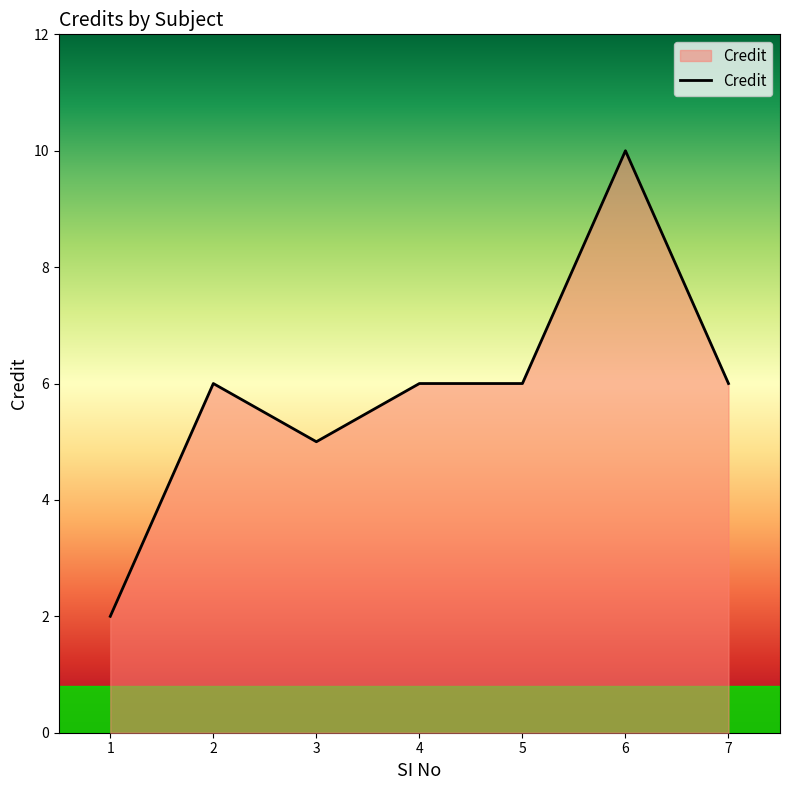

Count the number of data series in this chart.

1